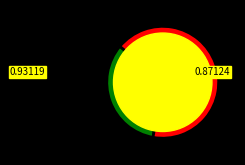

How many slices are in this pie chart?

2